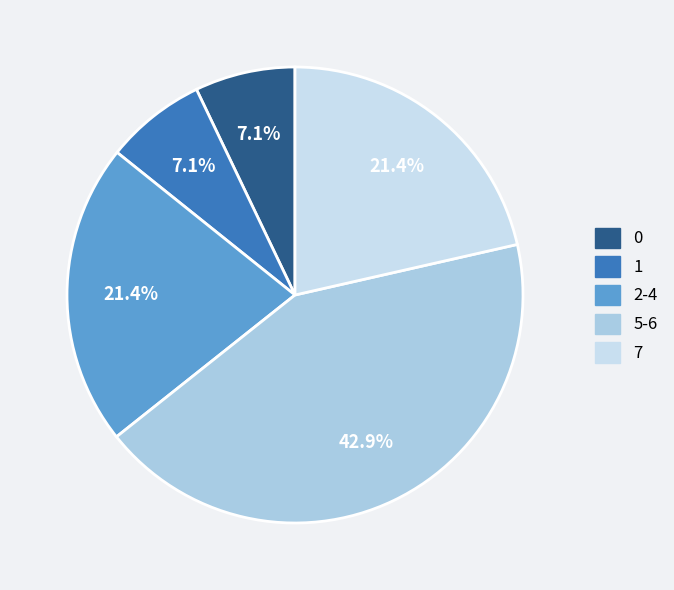

How many segments does this pie chart have?

5